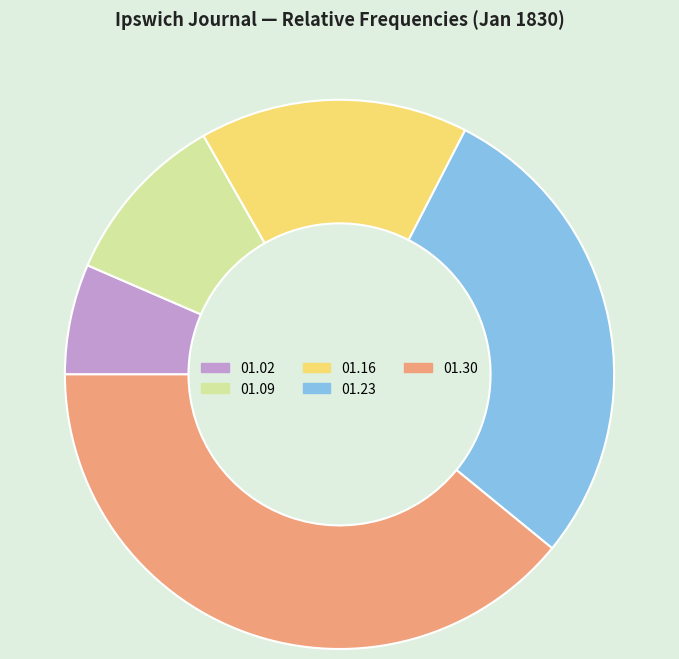

Is there any slice that represents more than half of the pie?

No